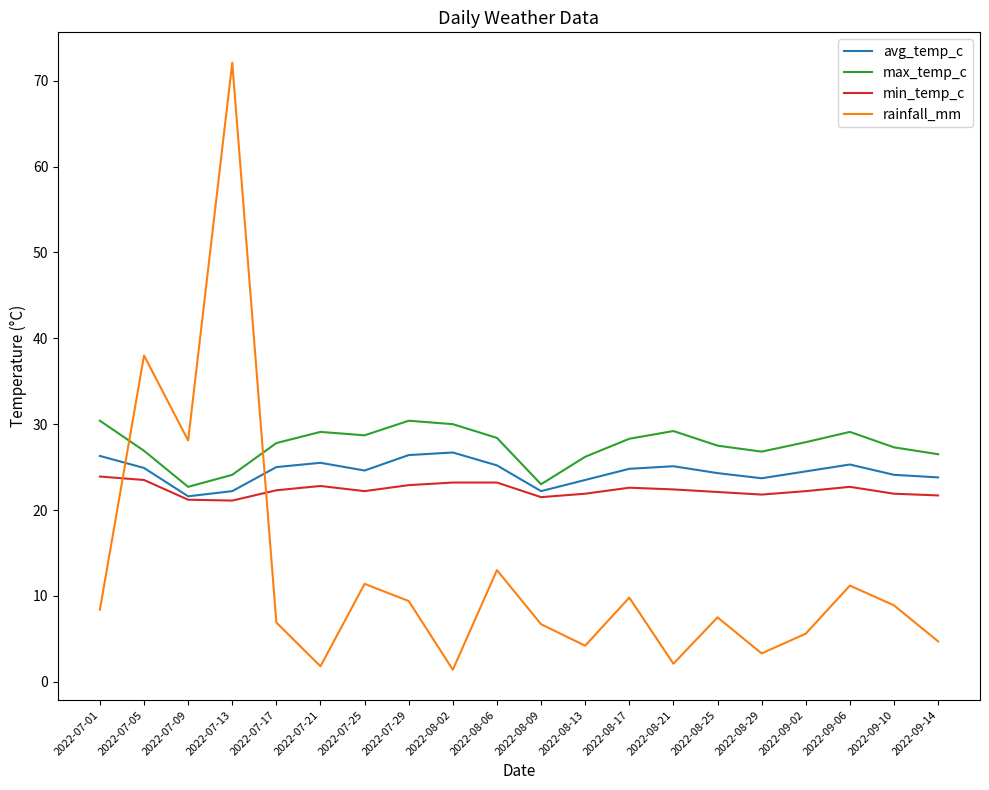

At how many categories does at least one series exceed 46?

1